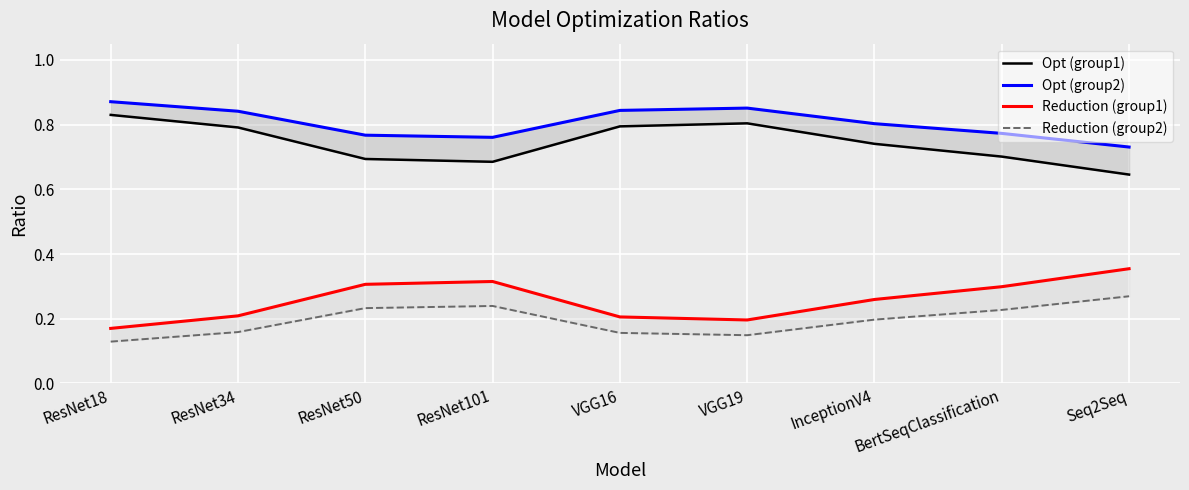

Which series changed the most between VGG16 and InceptionV4?

Opt (group1)